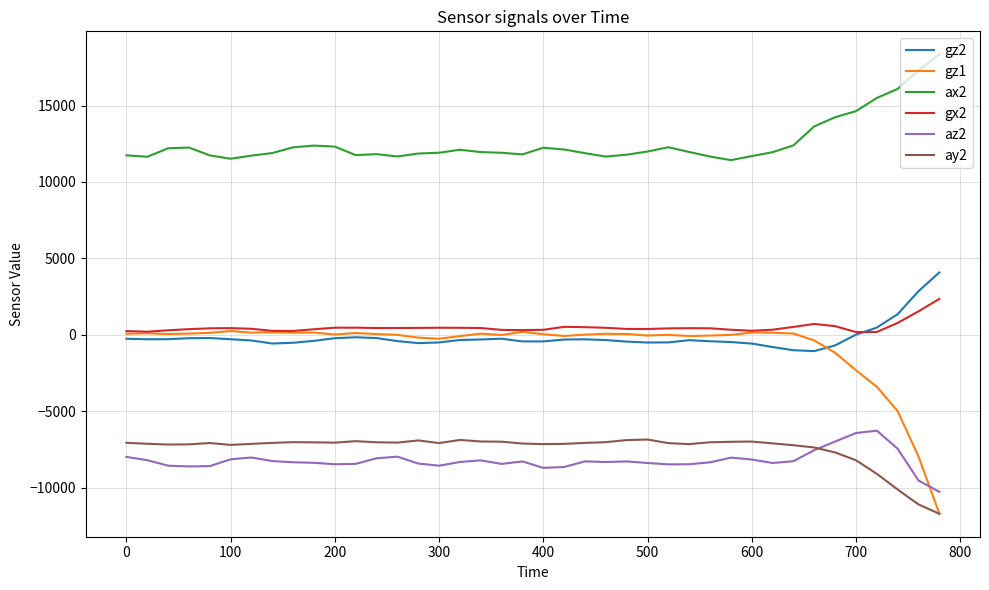

Which series has the largest range (max minus min)?

gz1